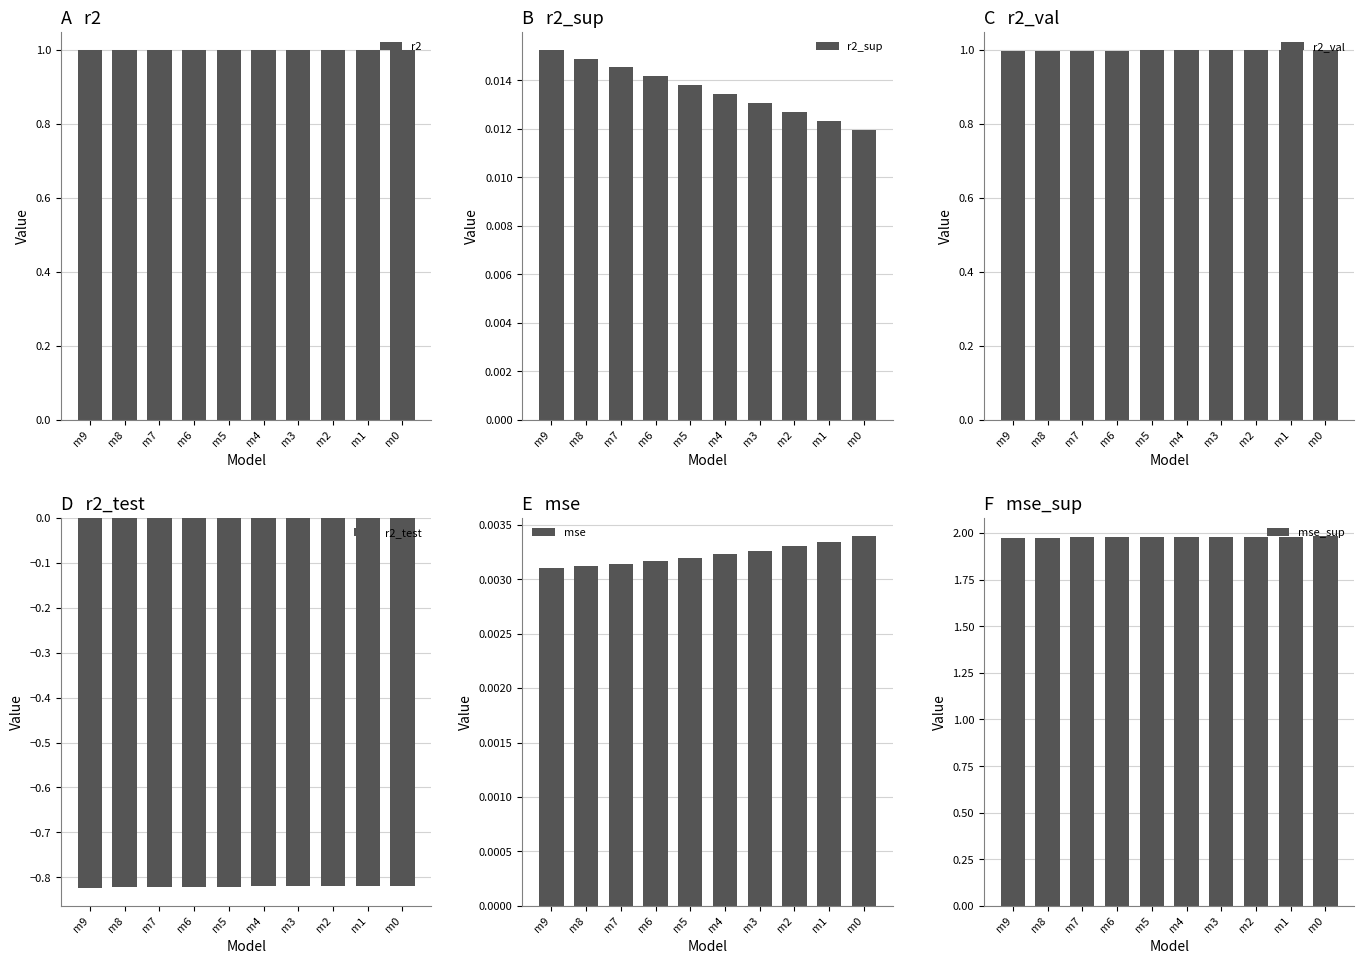

The r2_sup series shows 0.0 at m2. True or false?

True